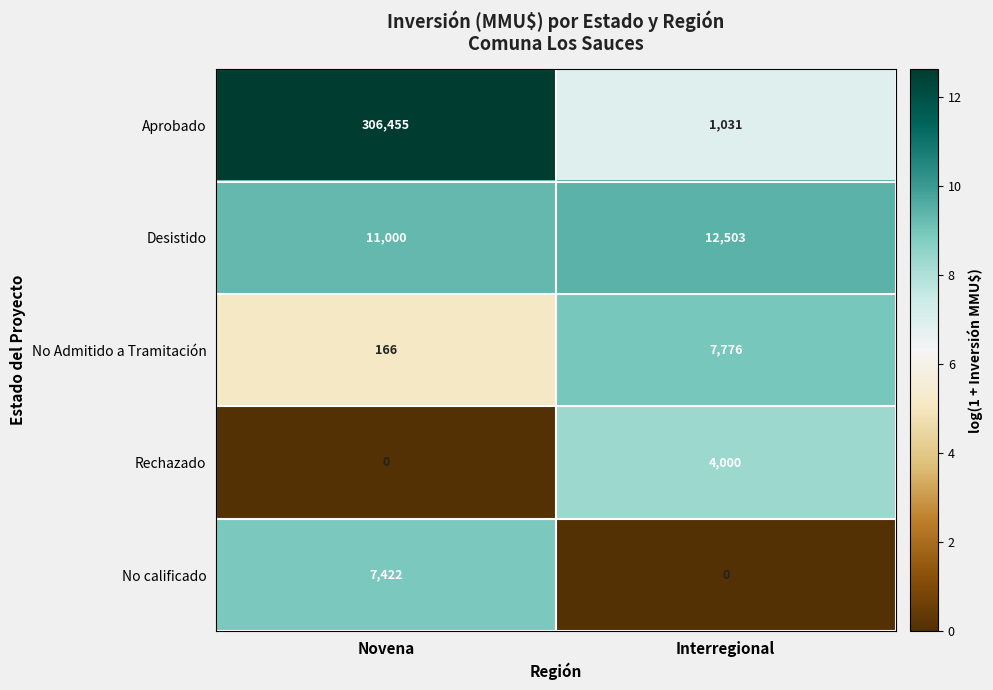

Between Novena and Interregional, which series saw the biggest shift?

Aprobado